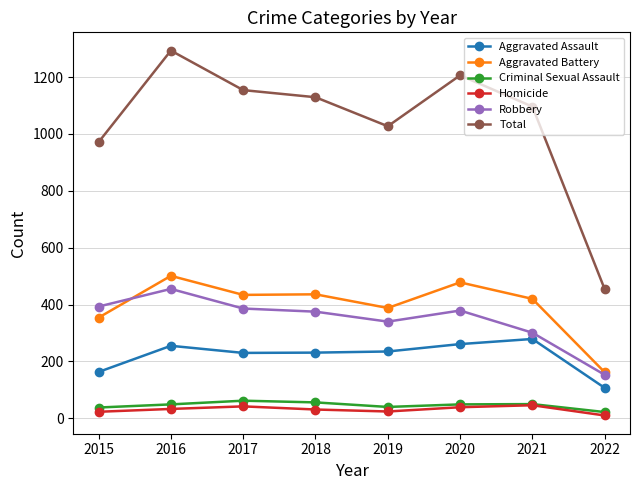

What is the minimum value for Total?

454